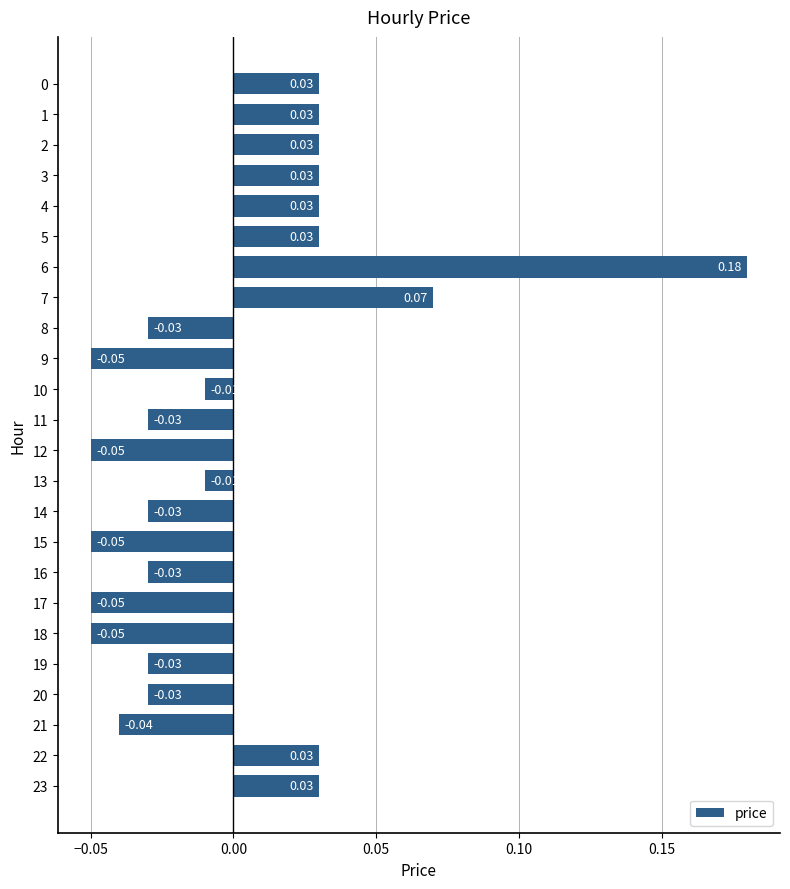

At which category does the chart reach its peak across all series?

6